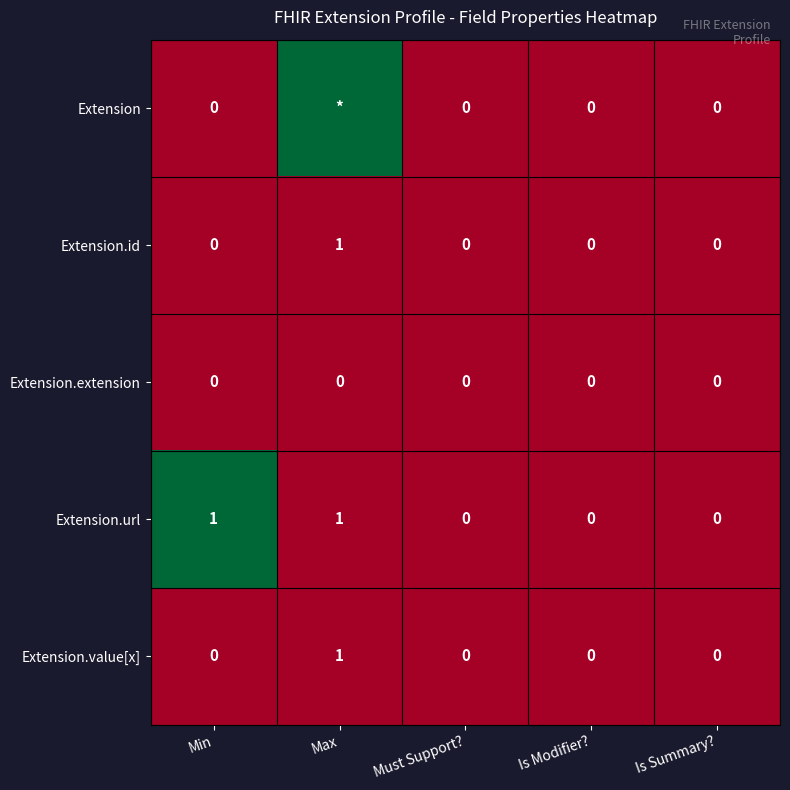

The value of Extension.url at Max is 2. True or false?

False